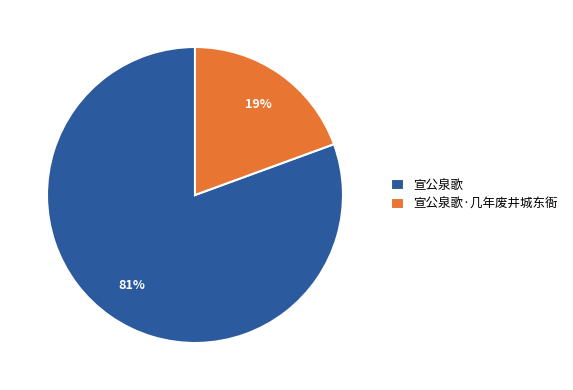

Which category has the biggest portion of the pie?

宣公泉歌